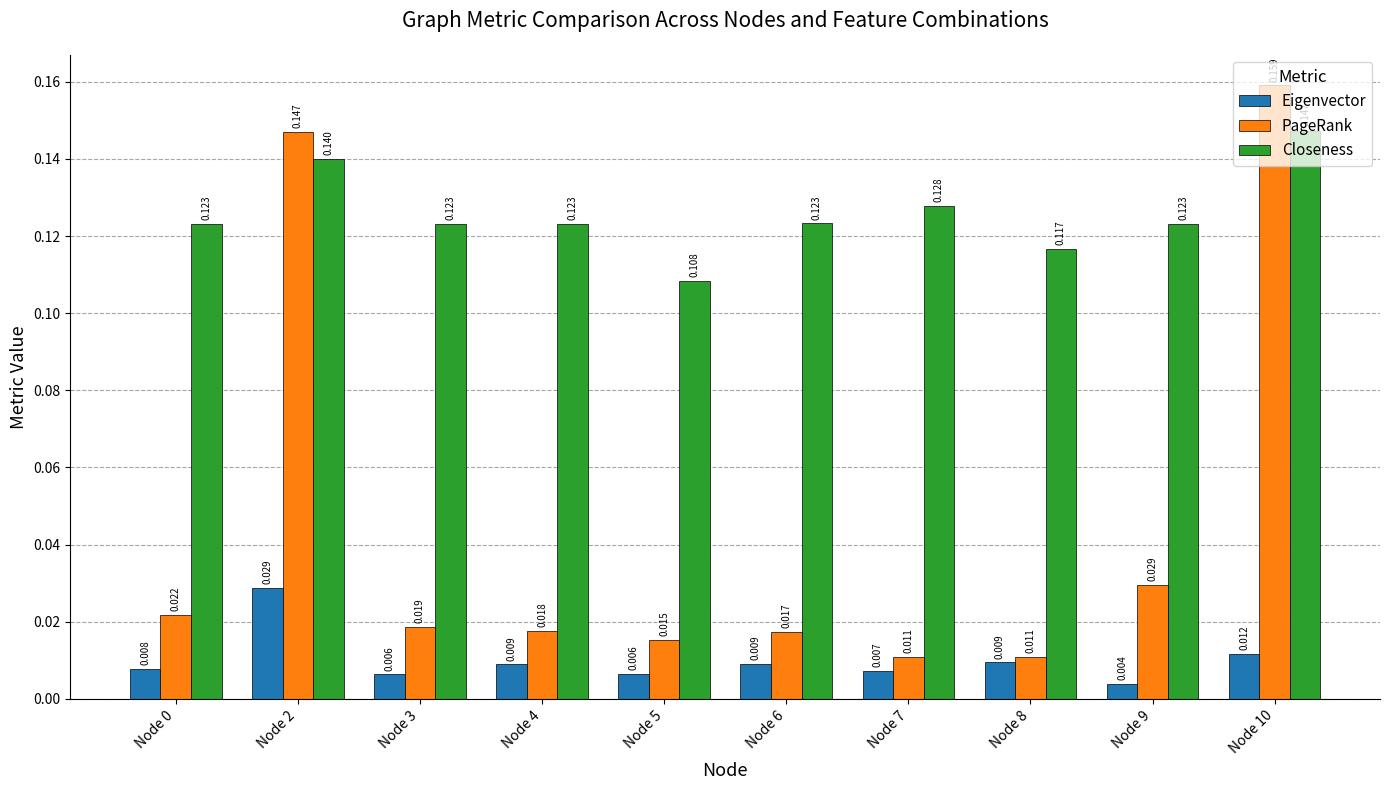

Is the value of Closeness at Node 3 greater than the value of Eigenvector at Node 9?

Yes